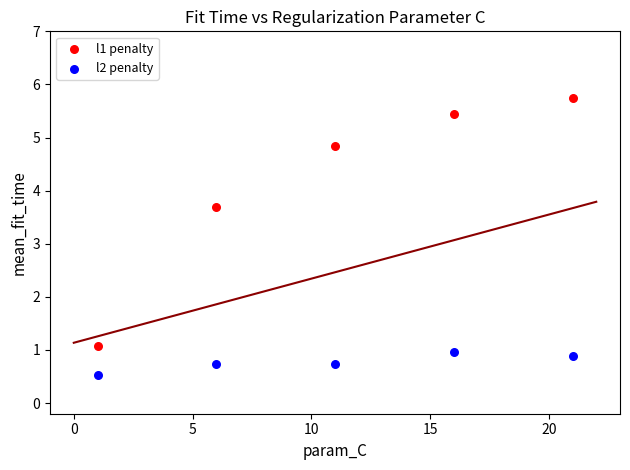

Across all data points, what is the average X value?

11.0